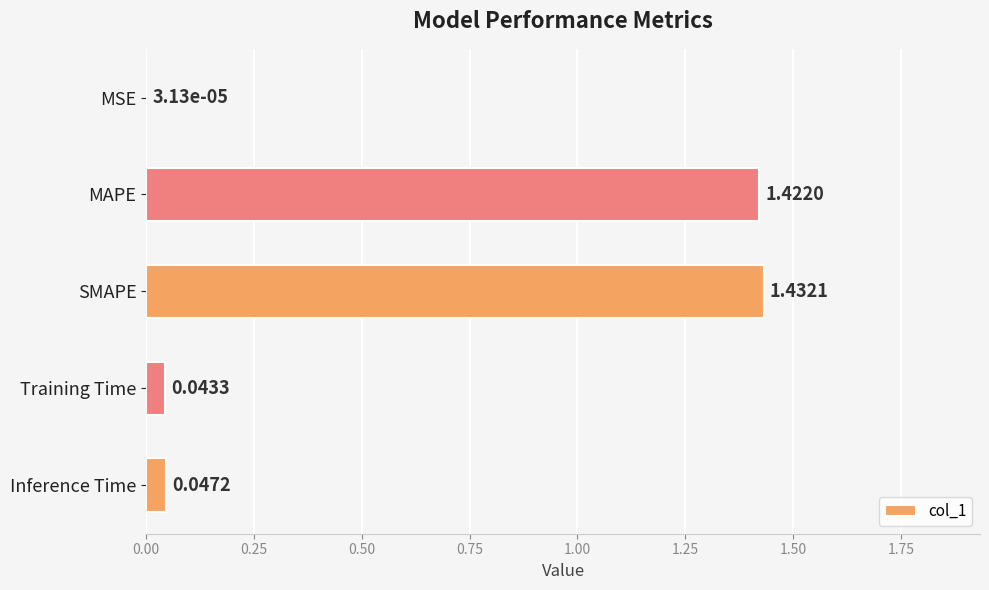

What is the sum of all values?

2.9